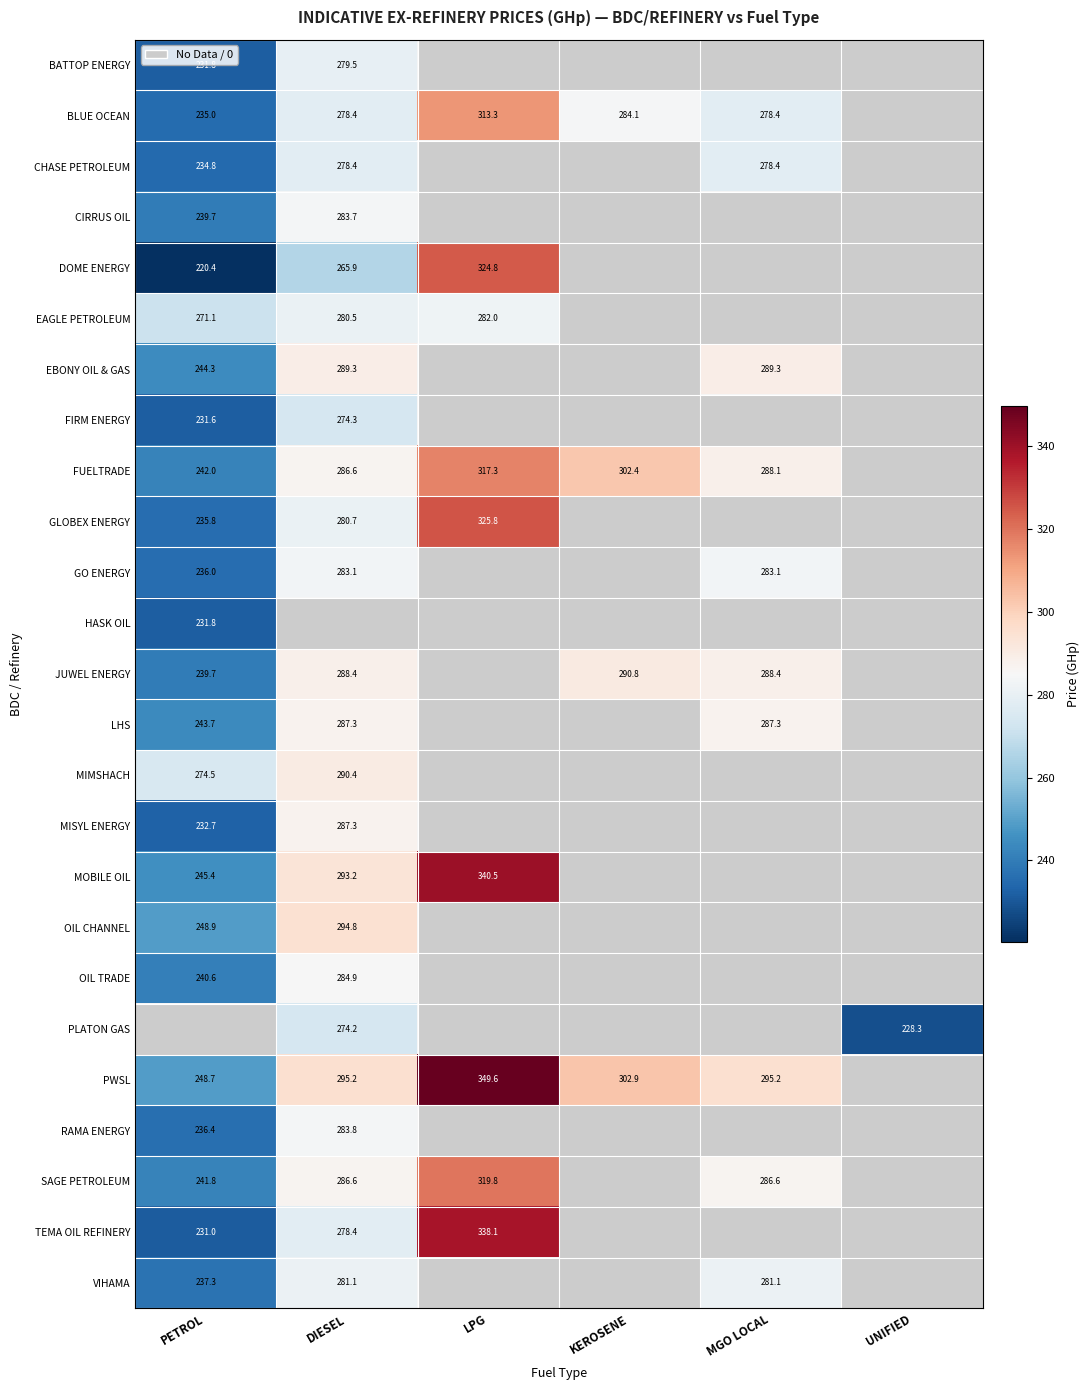

Is the value of LHS at MGO LOCAL greater than the value of PLATON GAS at DIESEL?

Yes